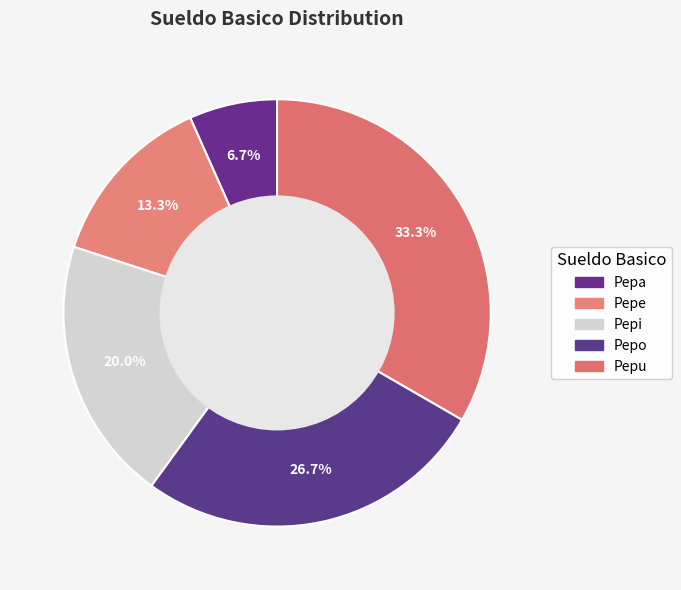

How many segments does this pie chart have?

5